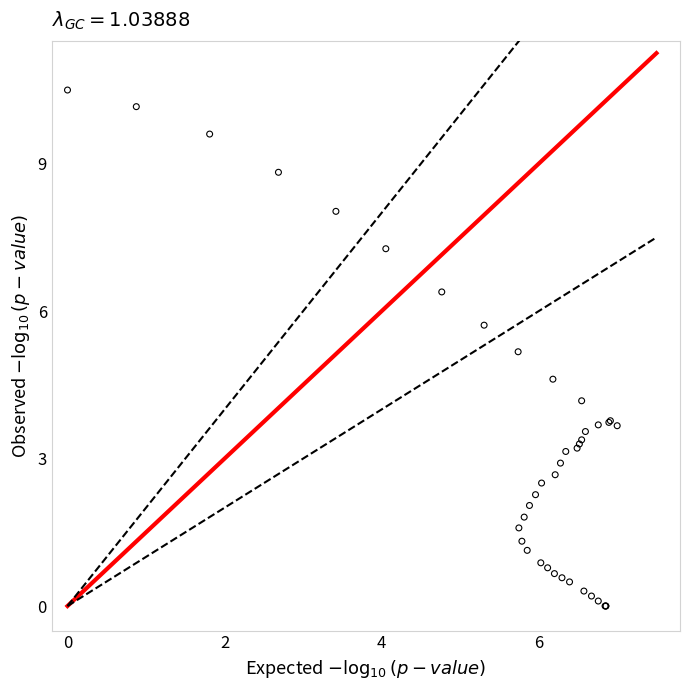

What Y value in the scatter plot is closest to 5?

5.2